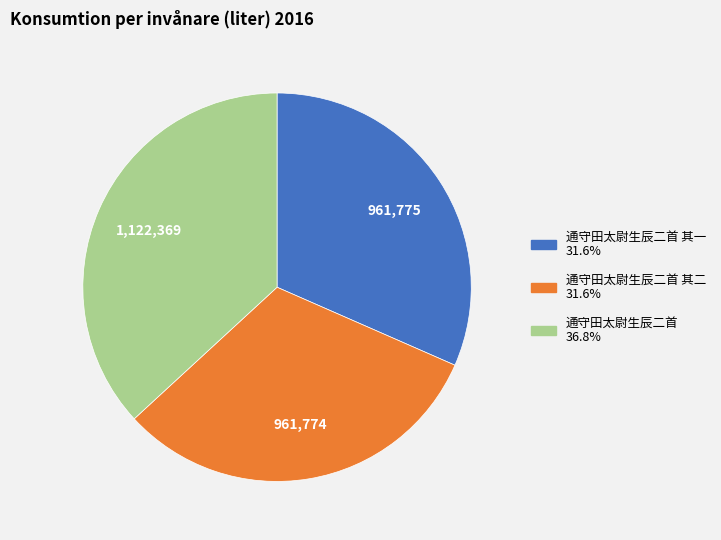

Is there any slice that represents more than half of the pie?

No